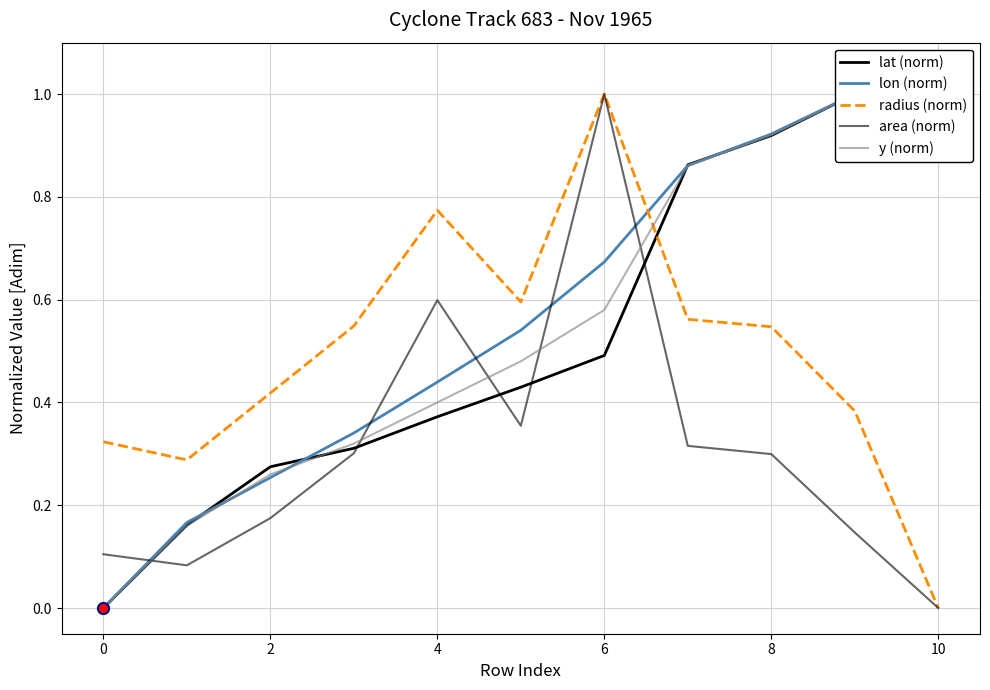

At which label is radius (norm) closest to 0?

10